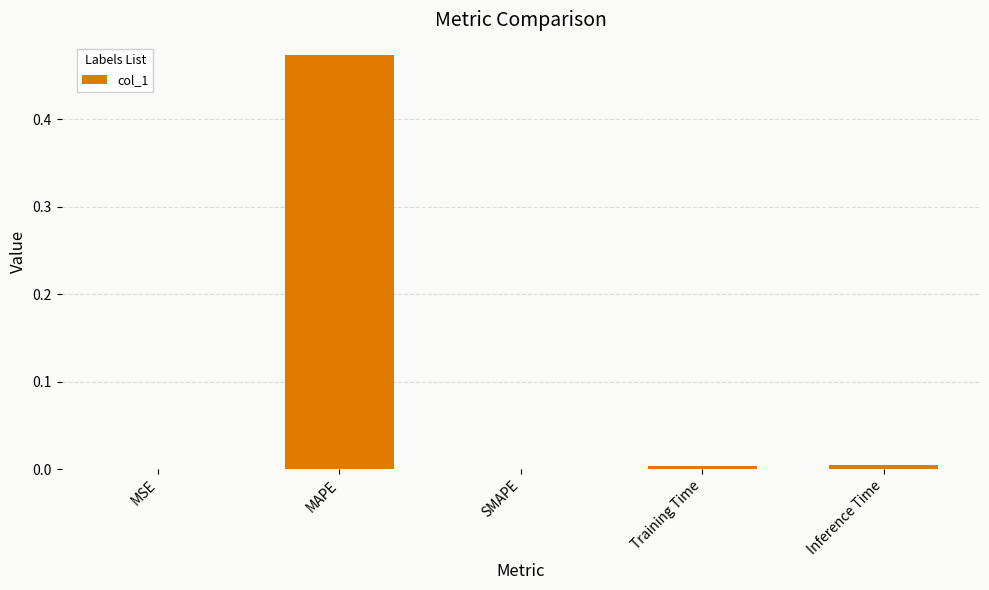

Which has a higher value, MAPE or MSE?

MAPE